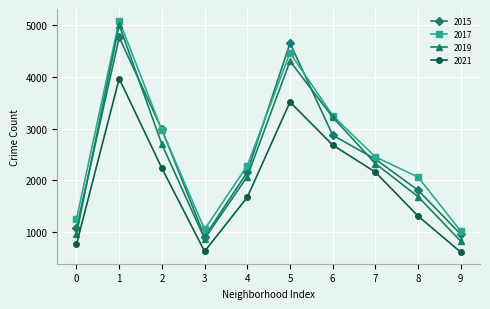

At which label does 2017 first exceed 2456?

1